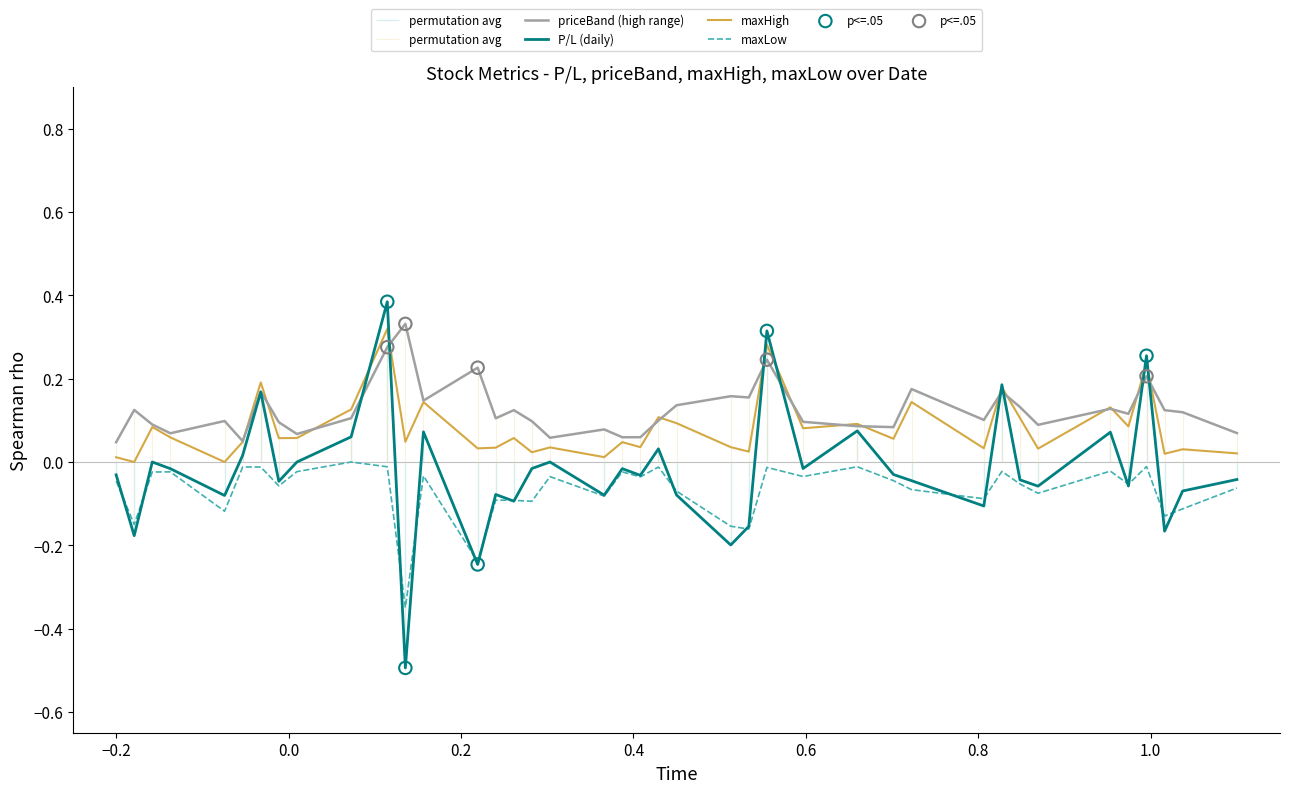

Which series has the widest spread of Y values?

P/L